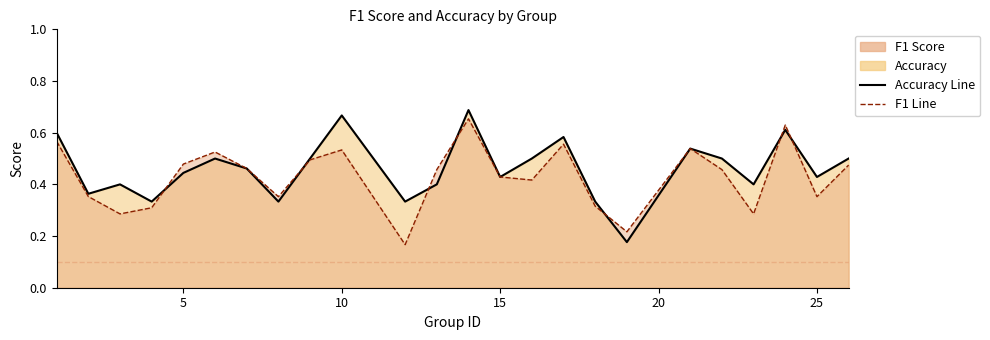

List the series in order of their peak value, lowest first.

f1, accuracy